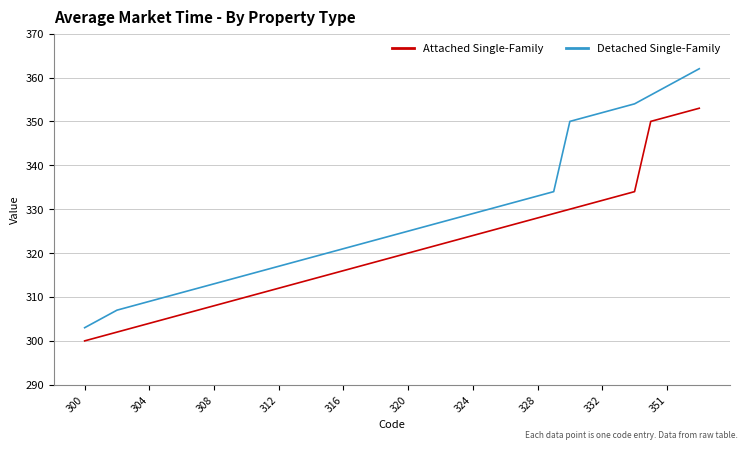

Which series has the widest spread of values?

Detached Single-Family